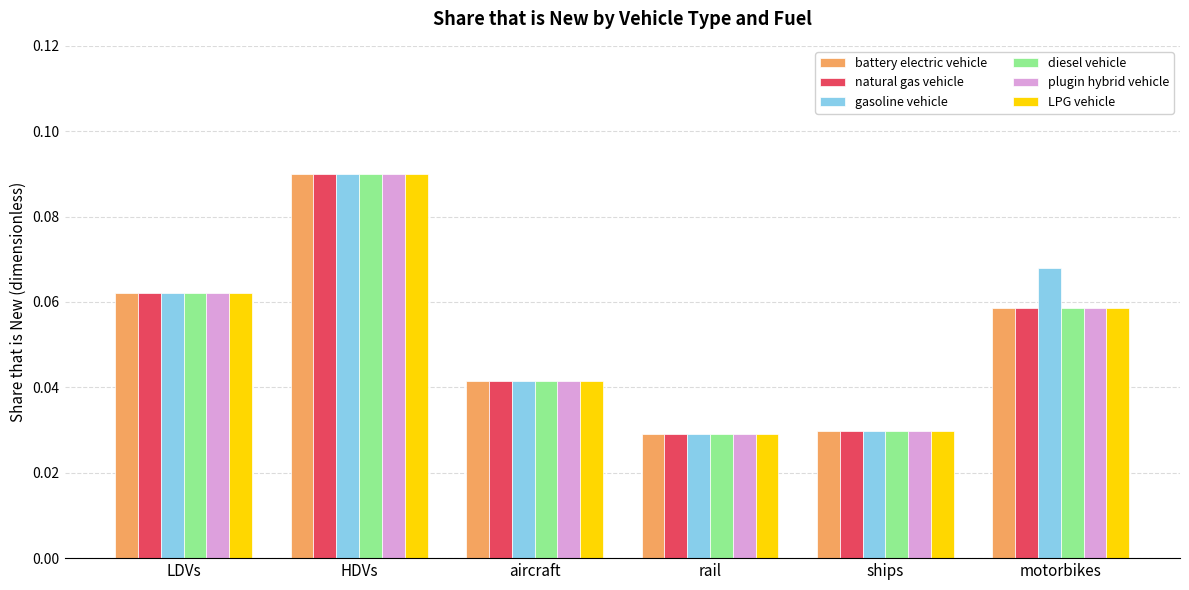

What is the sum of all LPG vehicle values?

0.3